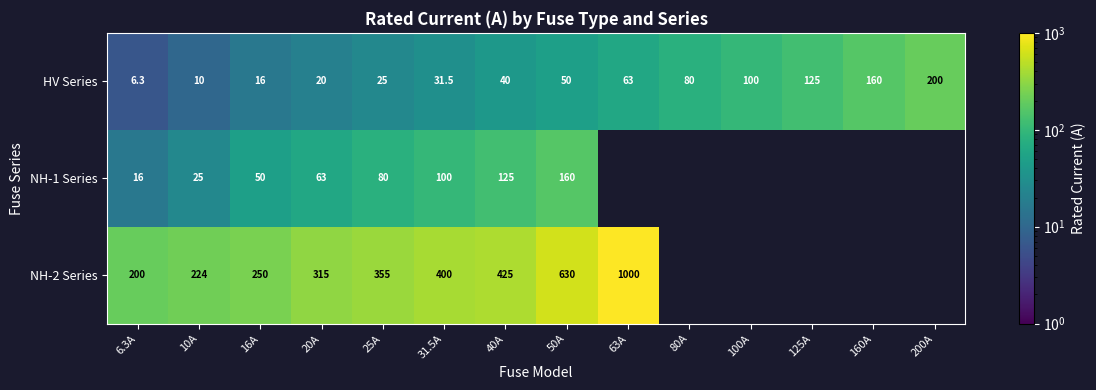

What is the spread (max minus min) of values at 50A?

580.0